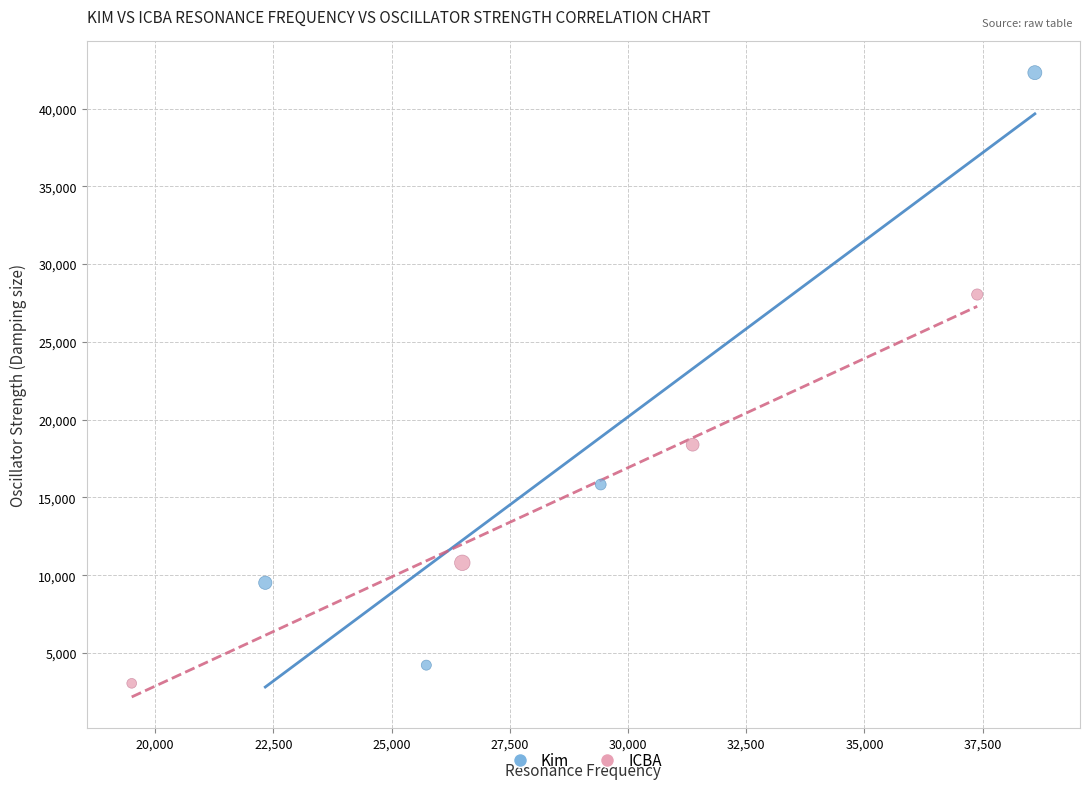

What are all the series names shown in the legend?

Kim, ICBA